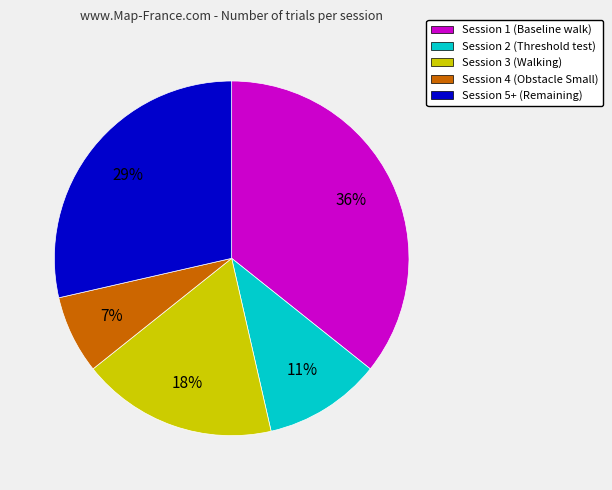

Combined, do Session 2 (Threshold test) and Session 4 (Obstacle Small) account for over 50%?

No